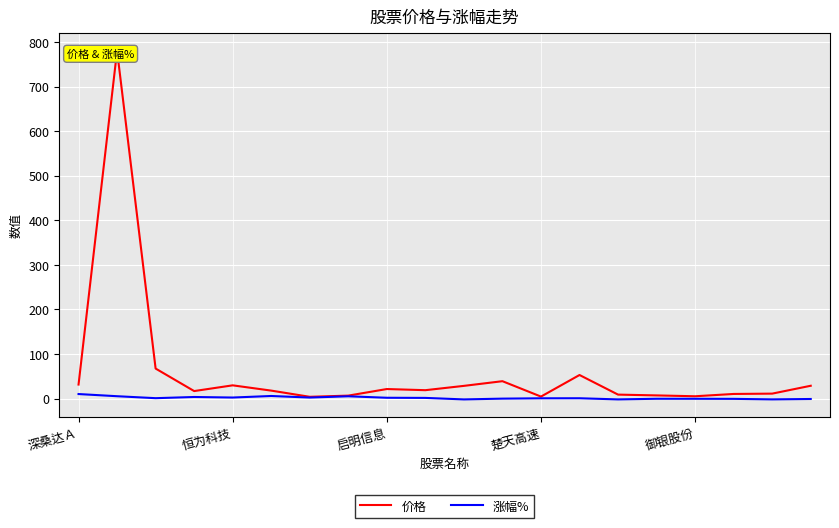

Reading left to right, transcribe all the data shown in this chart.

价格: 31.3	780.4	67.2	16.7	29.6	17.7	3.8	6.5	21.2	18.7	28.4	38.9	4.3	52.7	8.8	7.0	5.0	10.2	11.0	28.6
涨幅%: 10.0	5.1	0.8	3.4	2.2	5.7	2.1	5.0	1.7	1.4	-2.0	-0.3	0.5	0.6	-2.0	-0.6	-0.6	-0.8	-2.0	-1.1